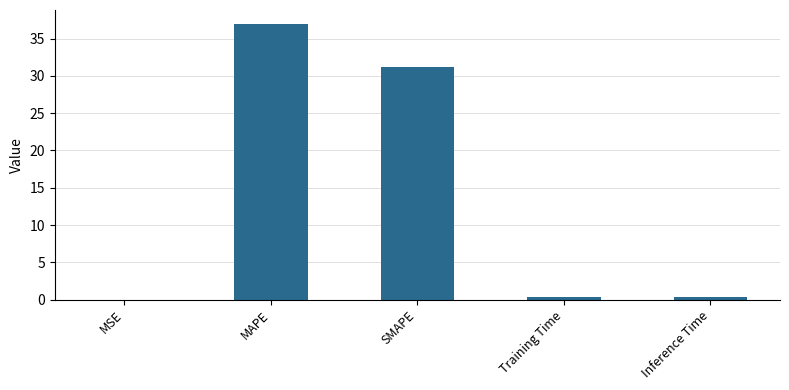

The value at SMAPE is 54.4. True or false?

False